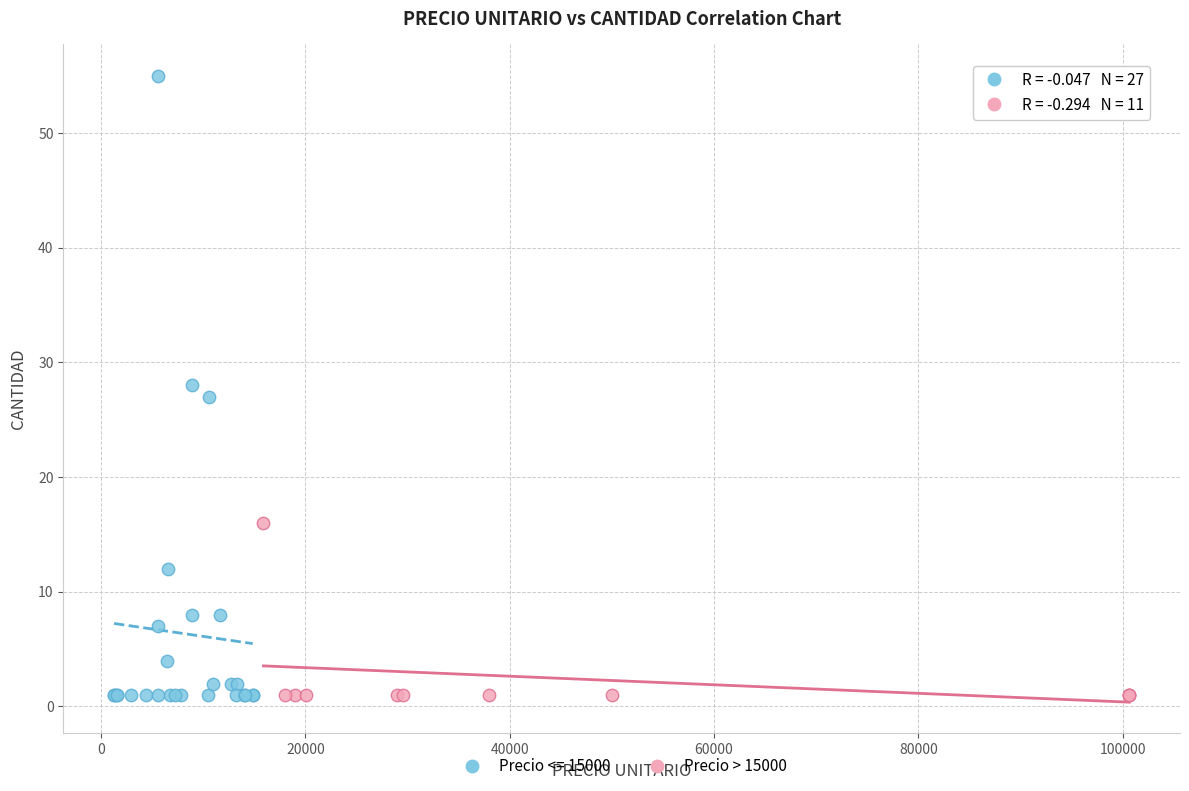

Which series contains the highest Y value?

Precio <= 15000